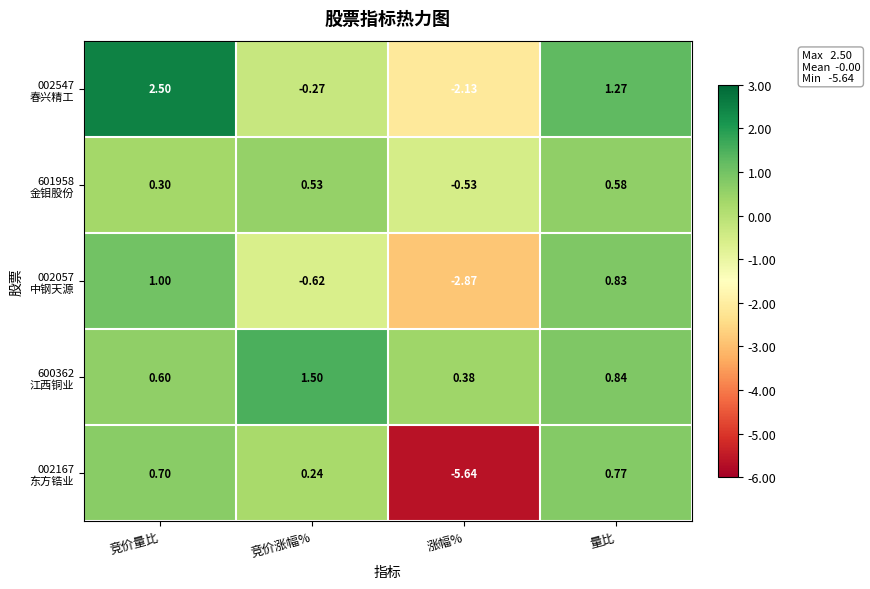

Which label corresponds to the largest value in the chart?

竞价量比